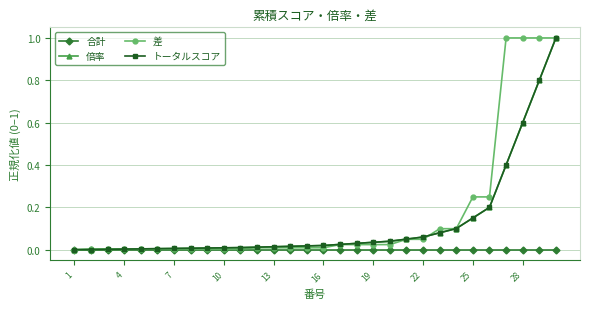

Does the chart have visible grid lines?

Yes